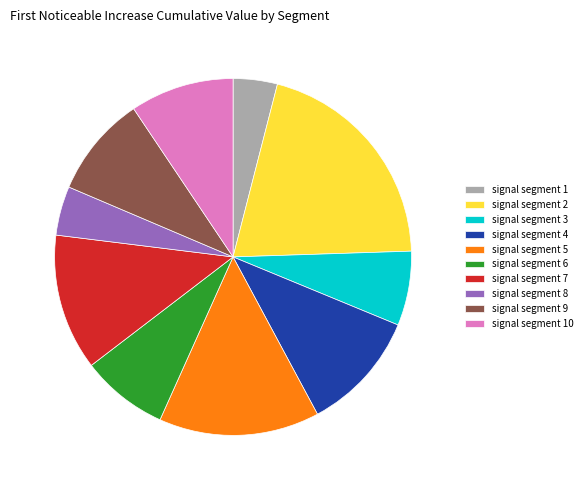

What percentage is the signal segment 8 slice, to the nearest percent?

4%